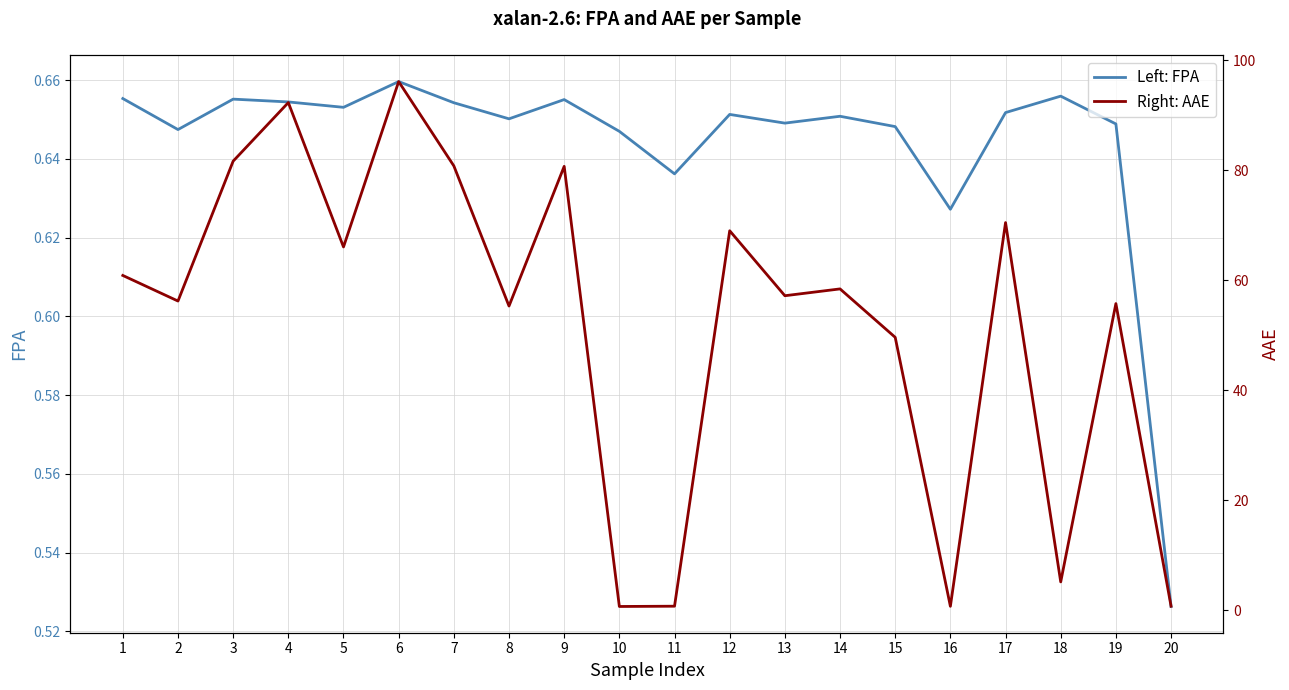

True or false: Left: FPA and Right: AAE intersect in this chart.

False